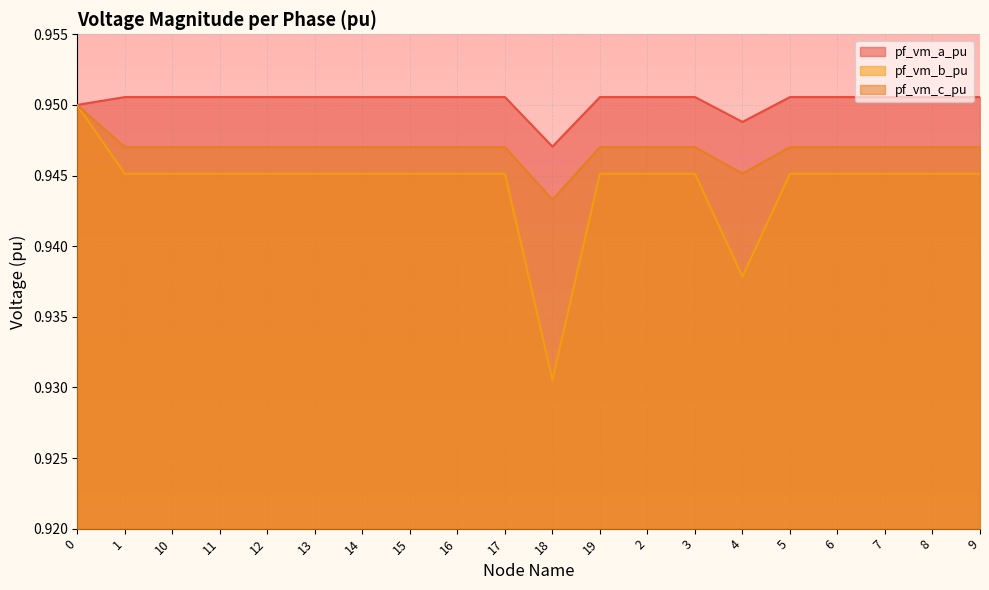

What are all the series names shown in the legend?

pf_vm_a_pu, pf_vm_b_pu, pf_vm_c_pu